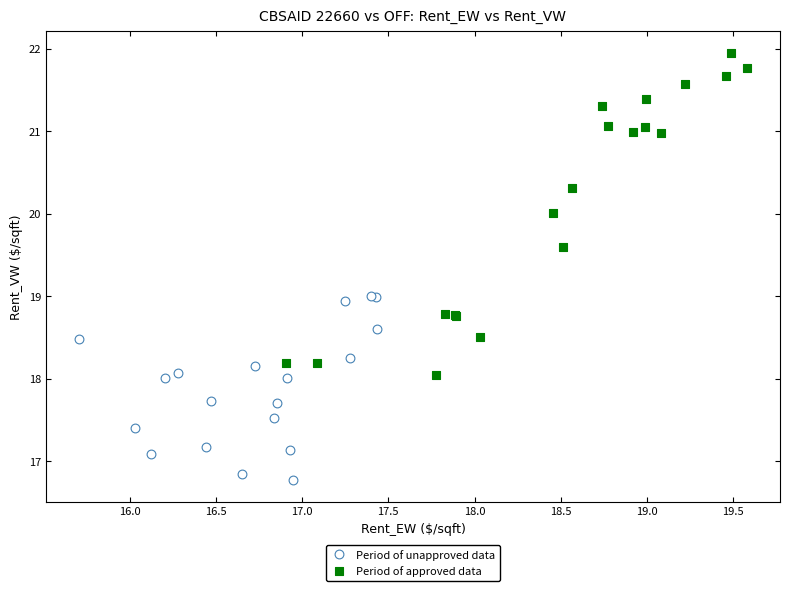

Which series reaches the maximum Y coordinate?

Period of approved data